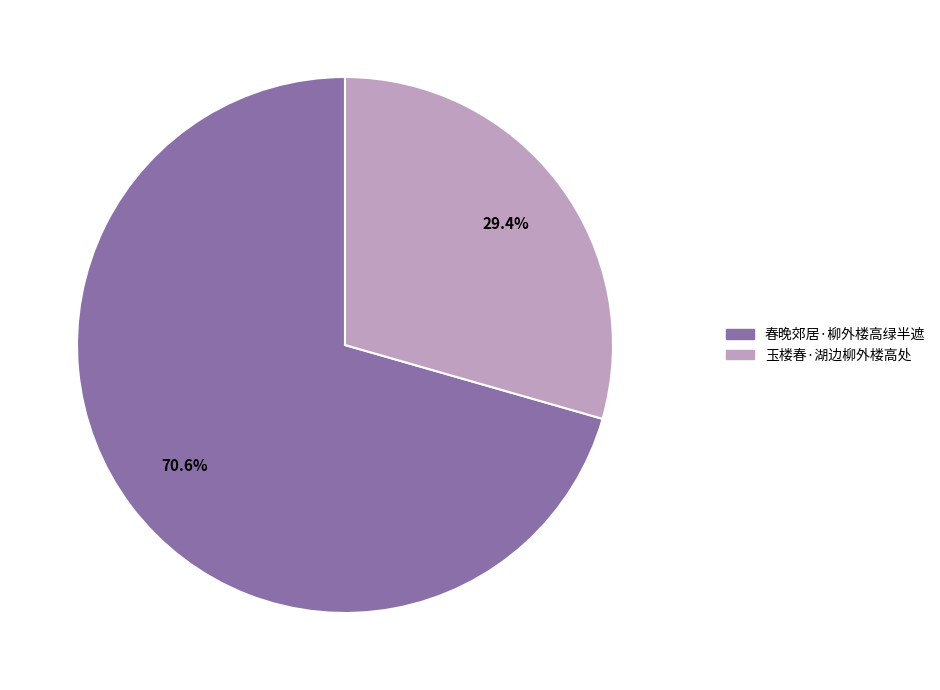

Between 春晚郊居·柳外楼高绿半遮 and 玉楼春·湖边柳外楼高处, which is larger?

春晚郊居·柳外楼高绿半遮